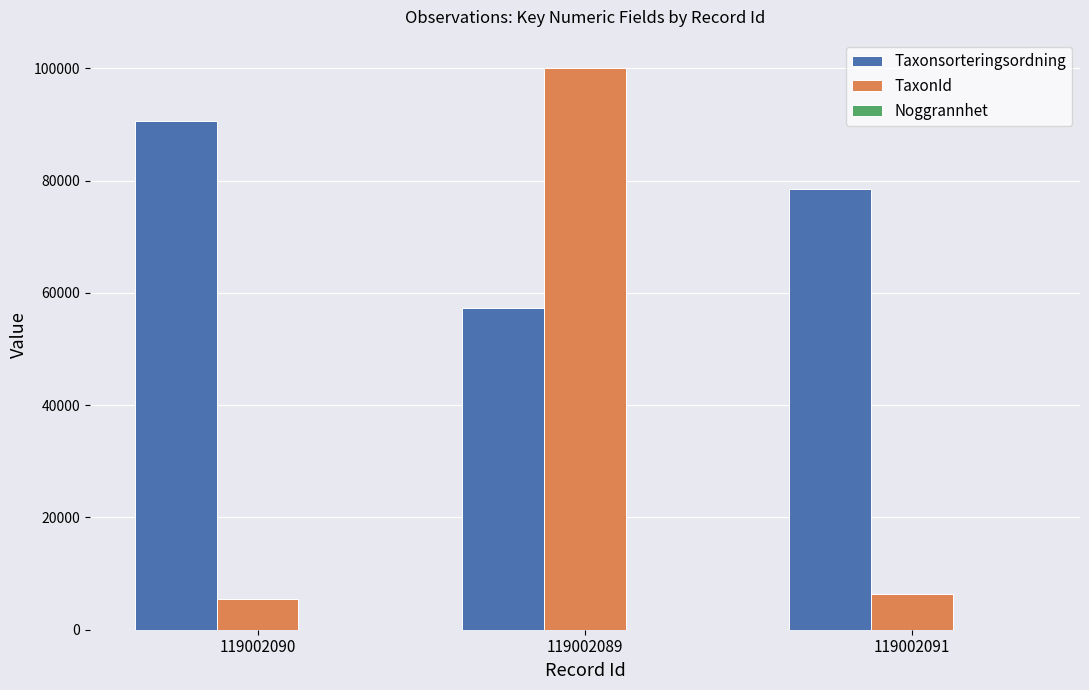

Is it true that TaxonId equals 5432 at 119002090?

True